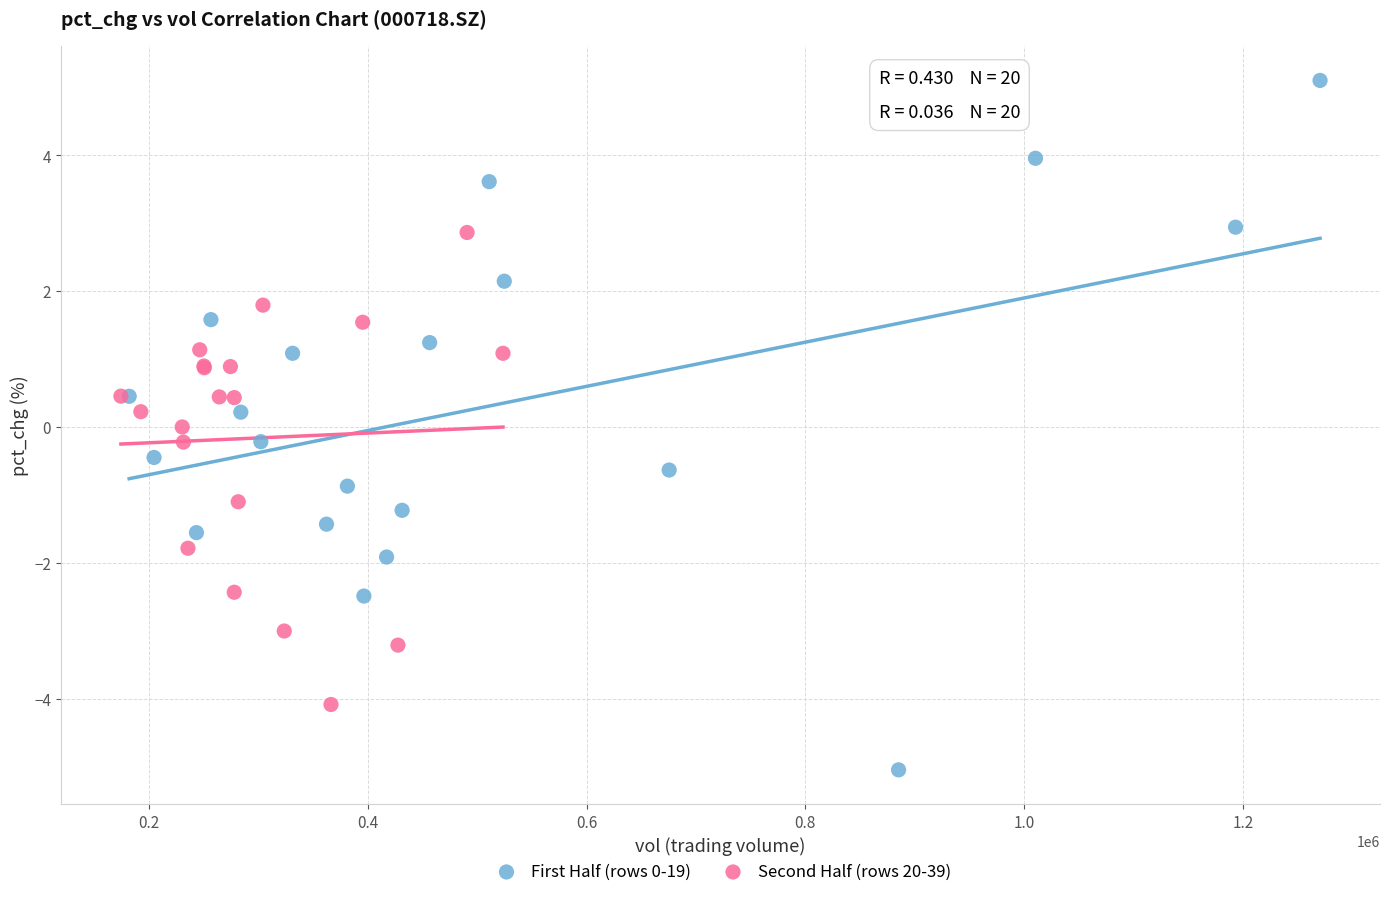

Which series reaches the maximum Y coordinate?

First Half (rows 0-19)